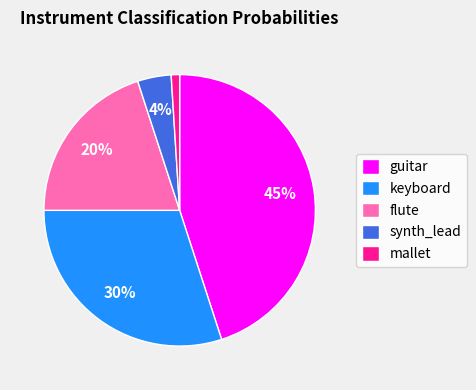

The keyboard slice represents 37% of the pie. True or false?

False